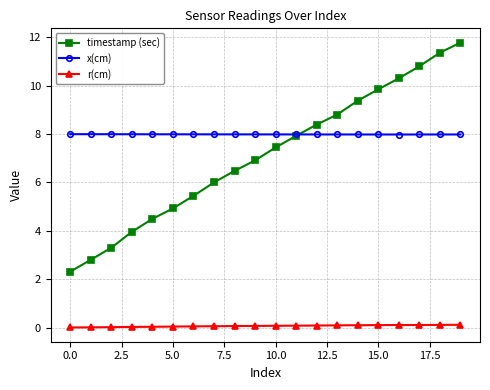

True or false: timestamp (sec) has more than 2 points higher than both neighbors.

False